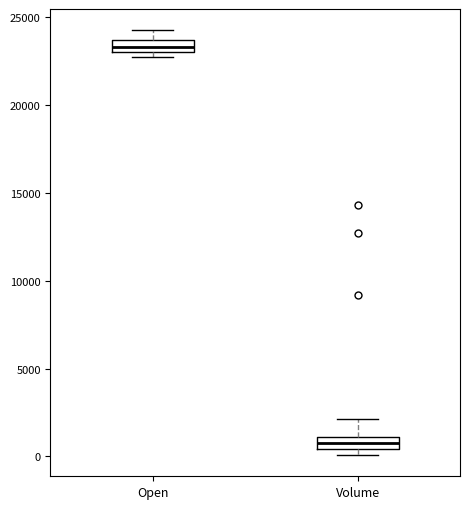

Where is the upper edge of the box for Volume on the y-axis? The values are not printed on the chart, so give them approximately, as read against the axis.

1000